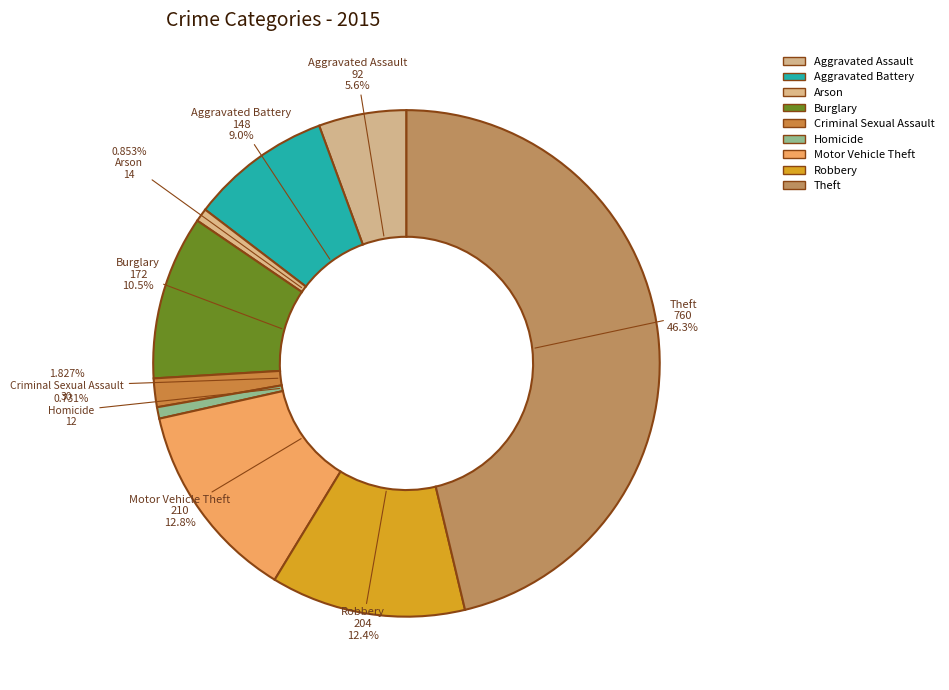

Do Aggravated Battery and Arson together represent more than half of the pie?

No